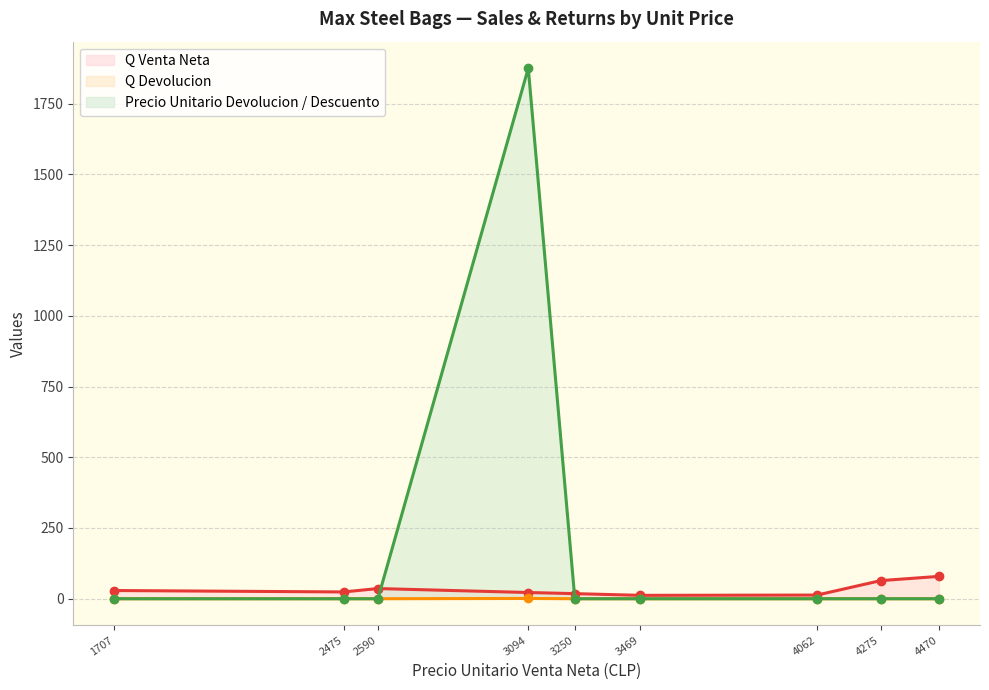

At how many categories does at least one series exceed 825?

1